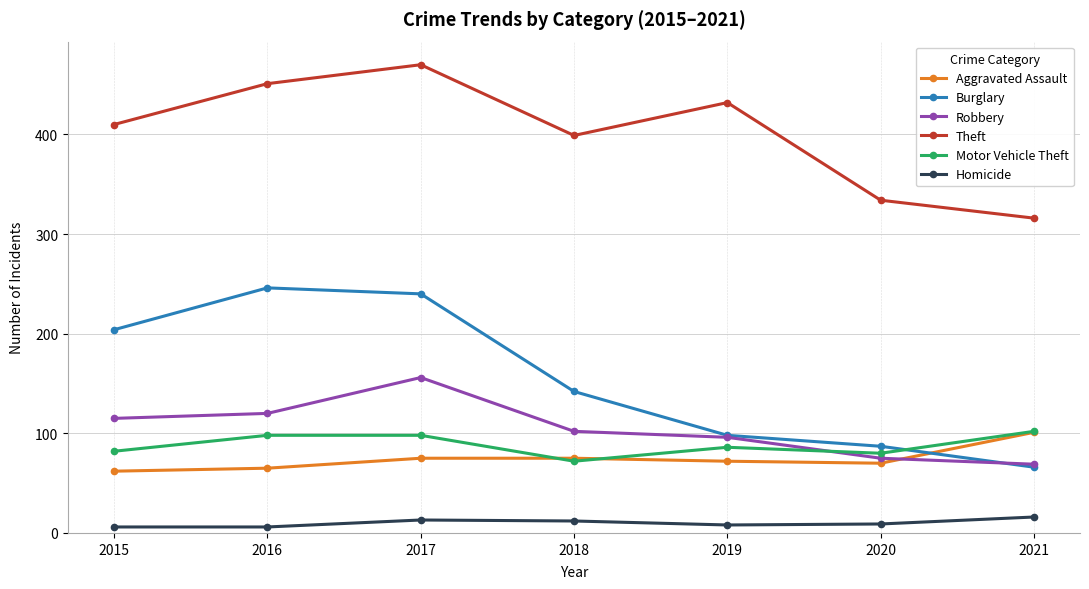

What is the difference between the highest and lowest values at 2018?

387